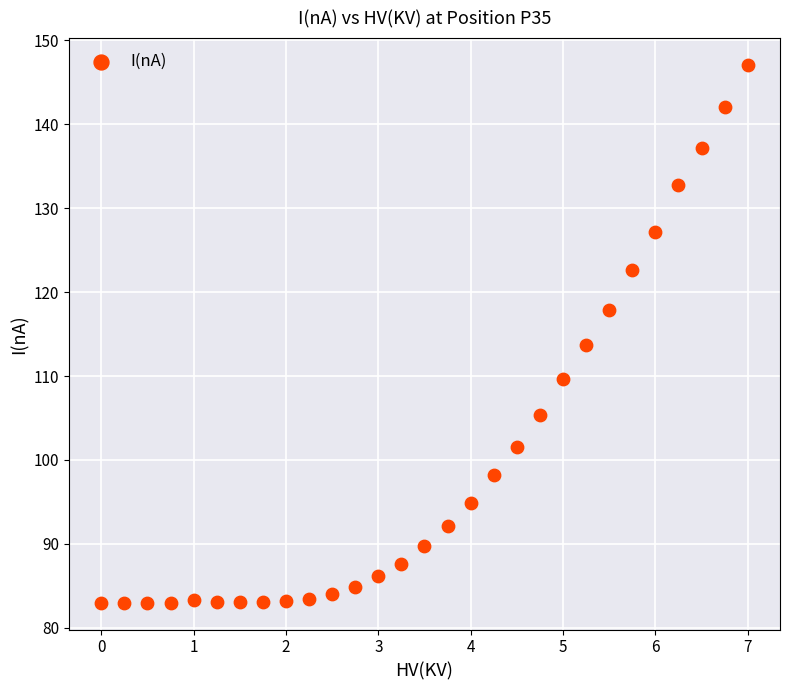

What Y value in the scatter plot is closest to 115?

113.7